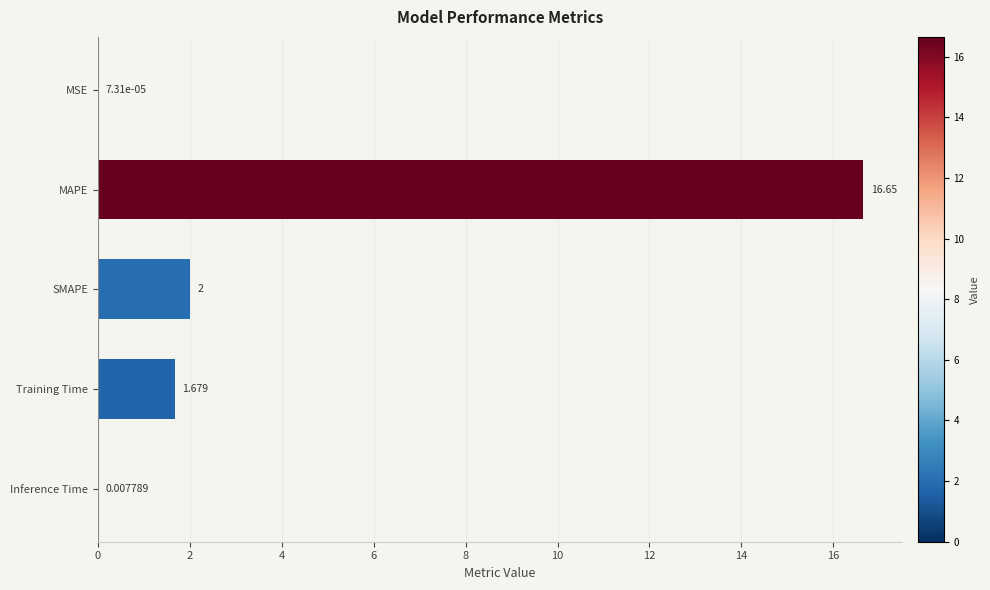

At which label is the value closest to 8?

SMAPE